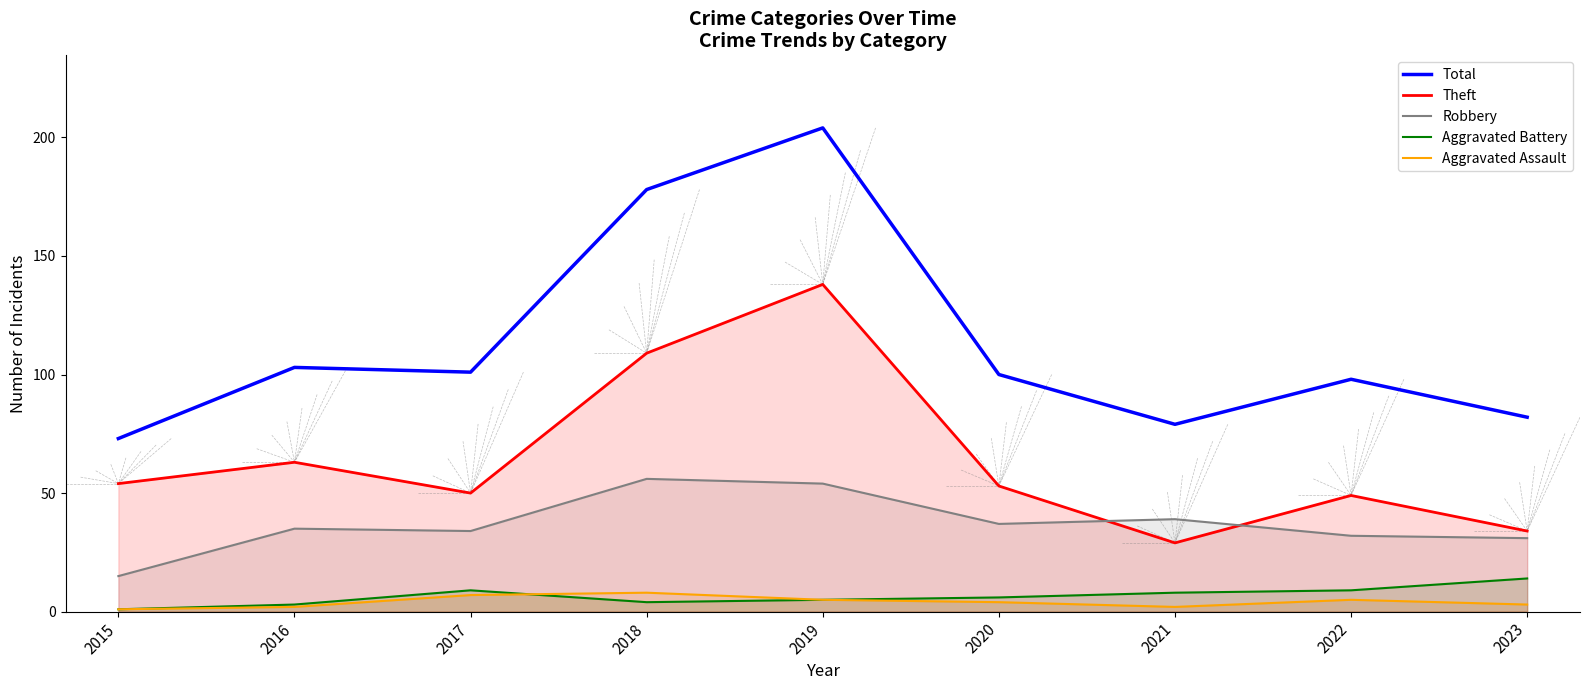

What value does the Robbery series have at 2020, to the nearest 5?

35